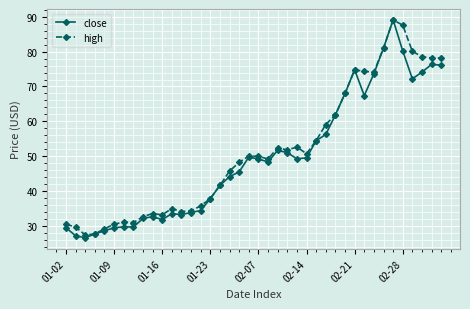

What is the maximum value for high?

89.1